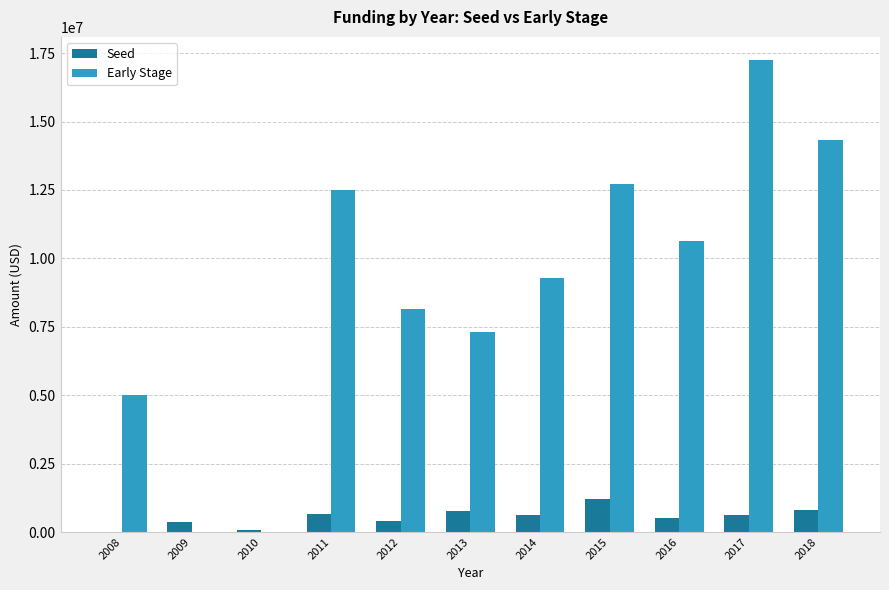

Between 2011 and 2014, which series saw the biggest shift?

Early Stage